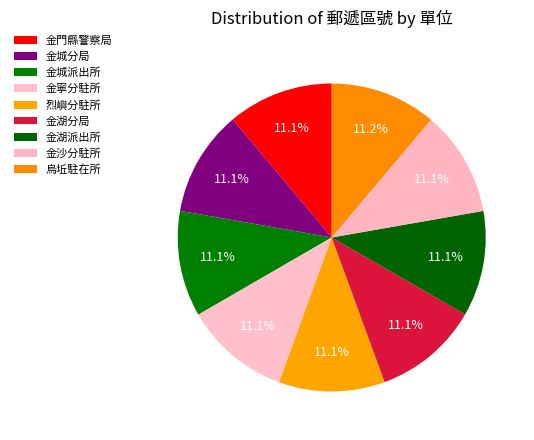

What is the smallest slice in the pie chart?

金沙分駐所